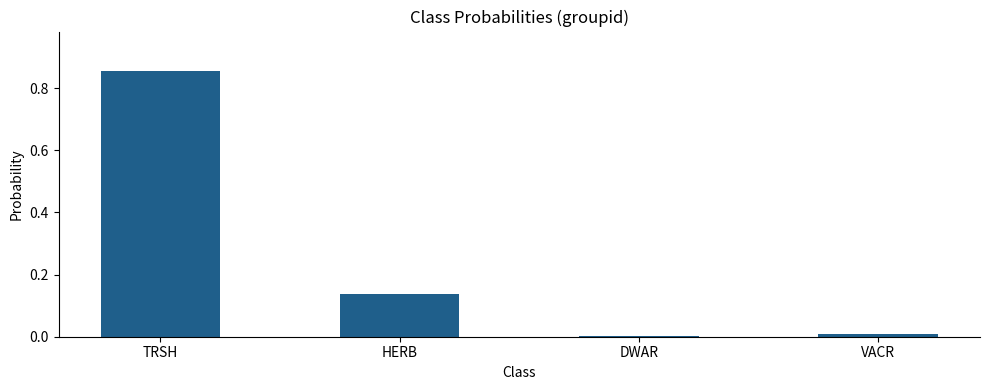

Which has a higher value, TRSH or HERB?

TRSH